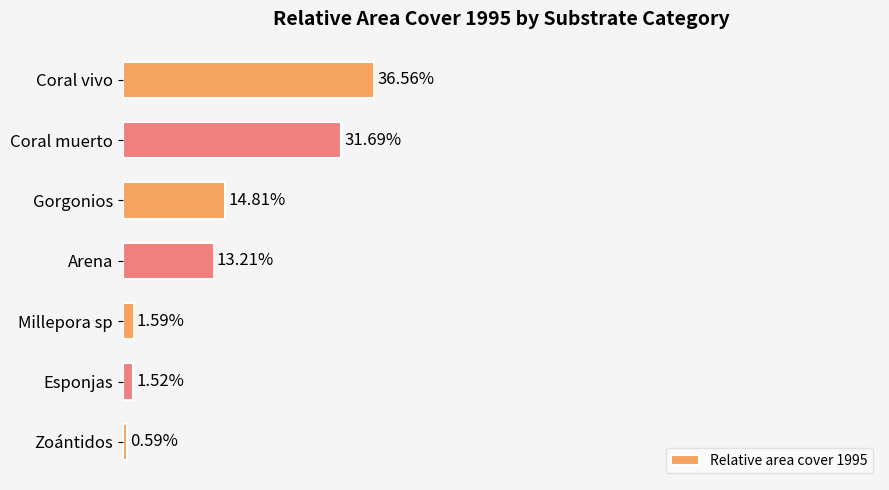

Which has a higher value, Coral muerto or Arena?

Coral muerto